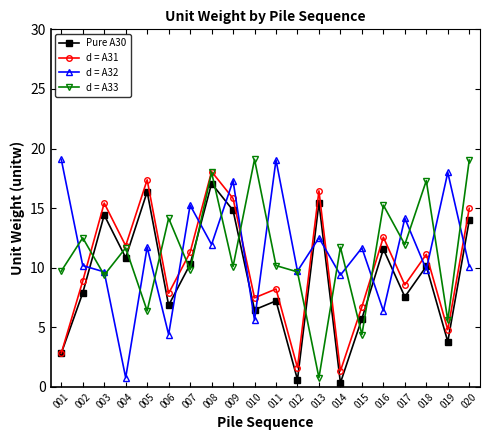

True or false: Pure A30 has more than 0 interior local peaks.

True